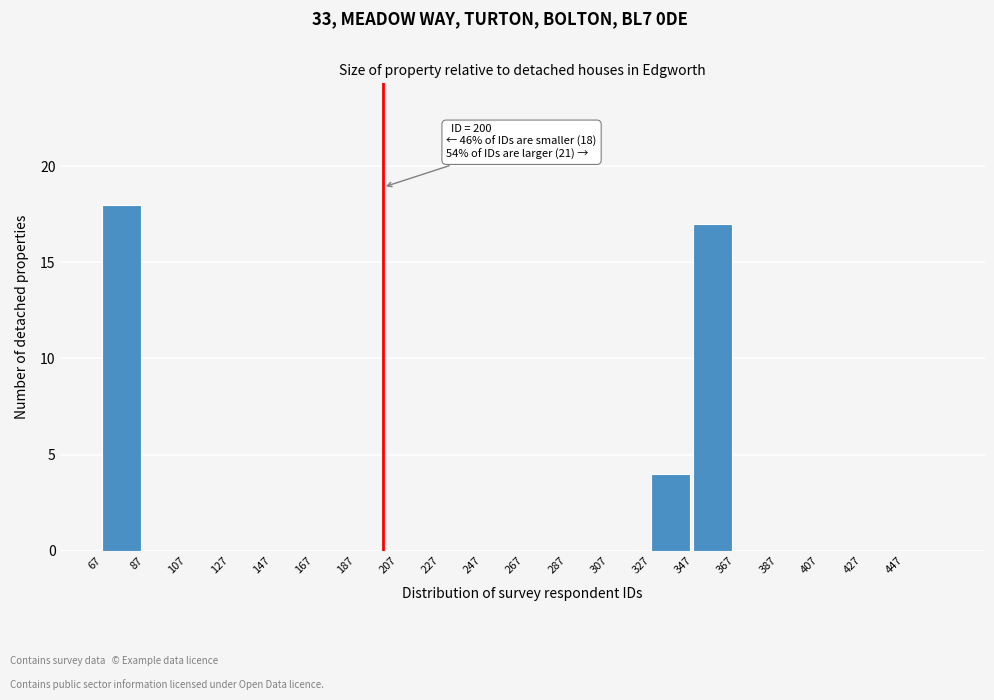

Which range on the x-axis has the tallest bar?

67 to 87